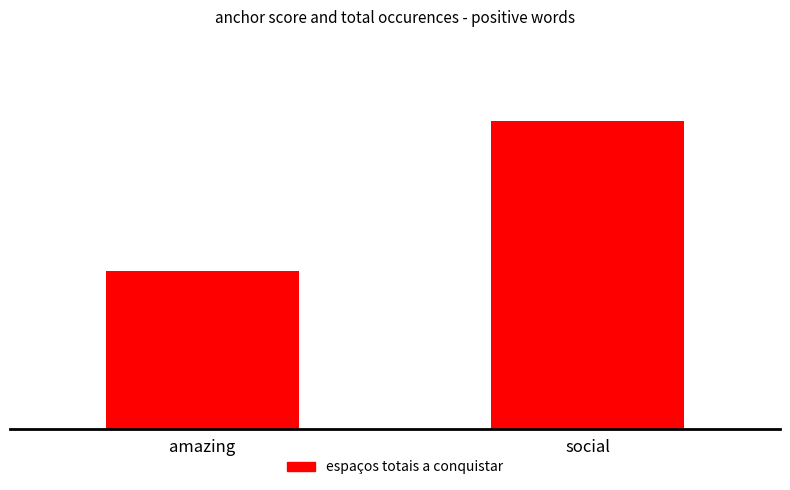

What is the greatest value displayed?

35